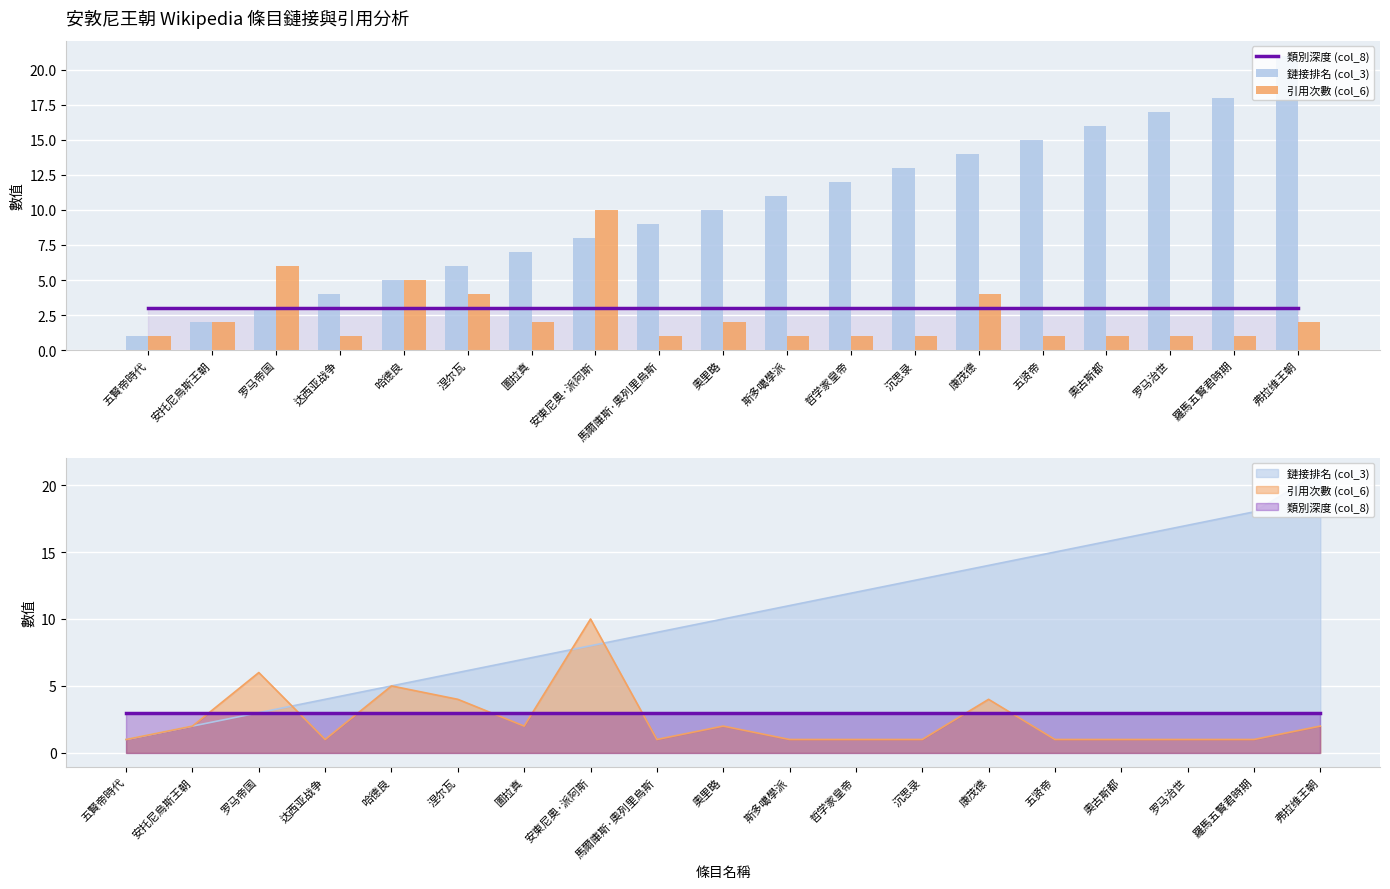

What is the lowest value of the 鏈接排名 (col_3) series?

1